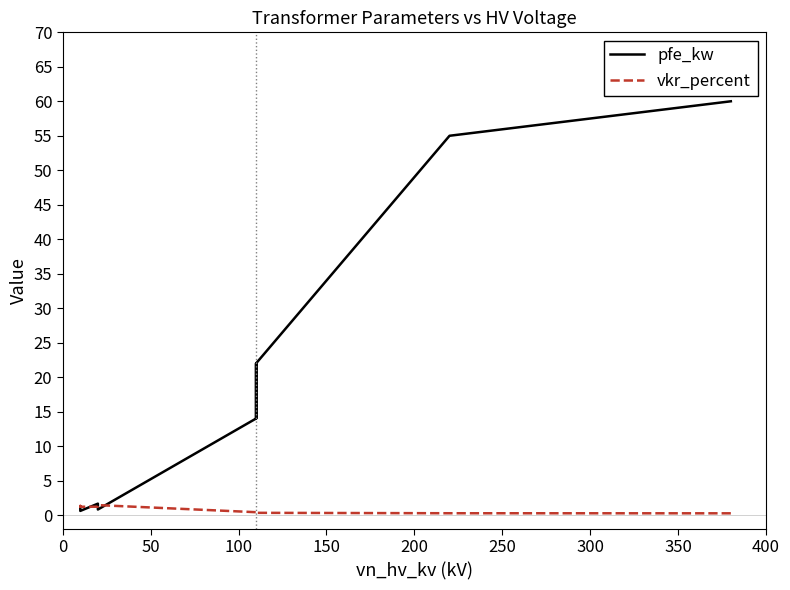

What is the label of the 8th point from the left?

300